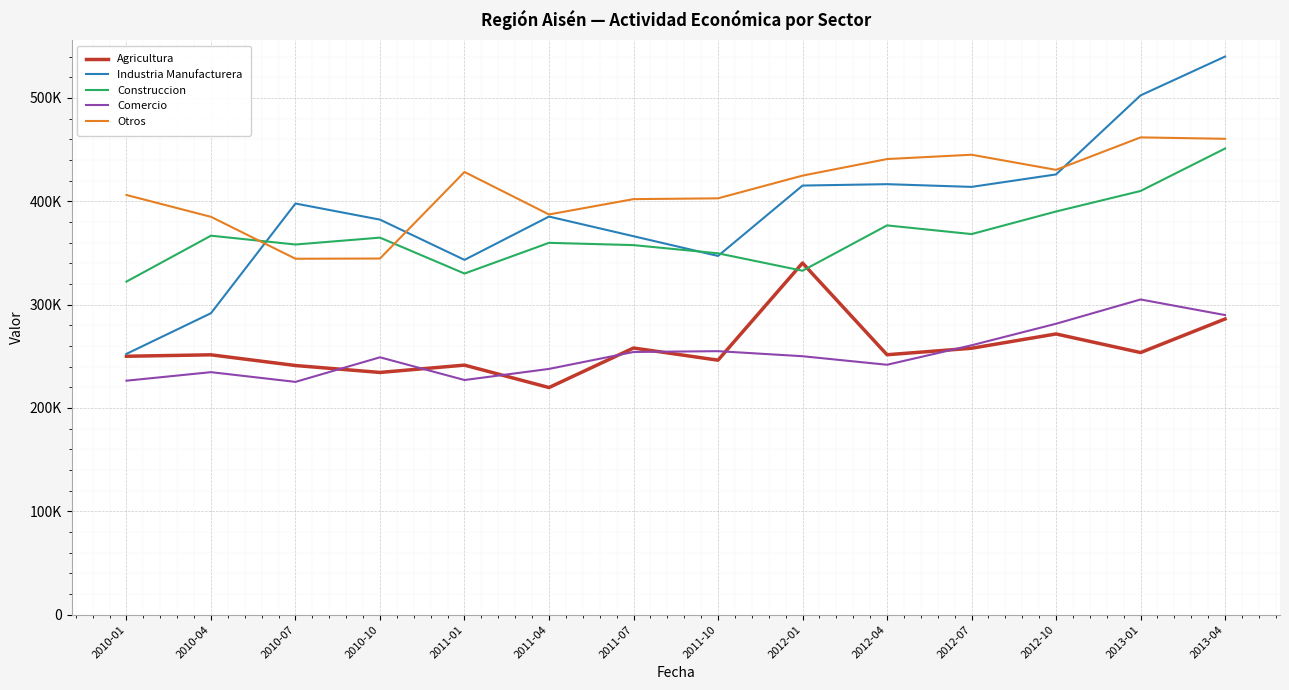

What is the total value across all series at 2010-07?

1566637